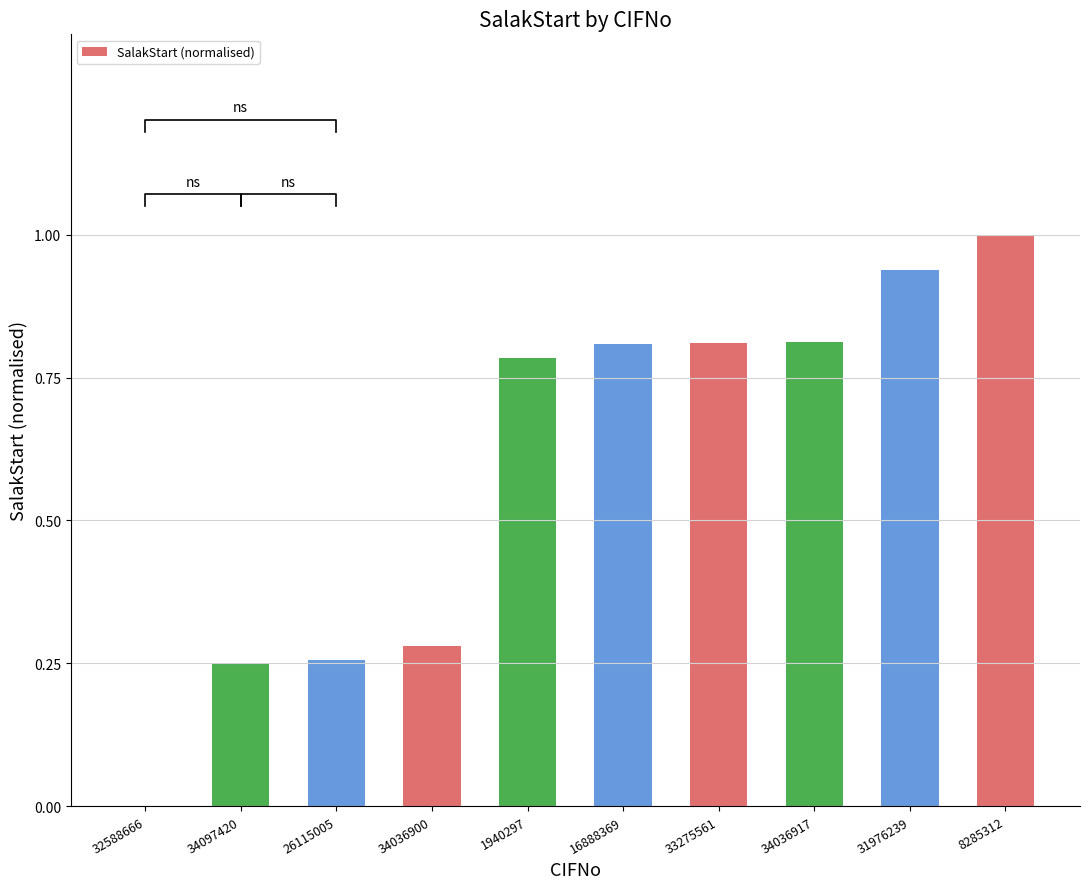

Reading left to right, list all the values displayed in this chart.

0.0	0.3	0.3	0.3	0.8	0.8	0.8	0.8	0.9	1.0